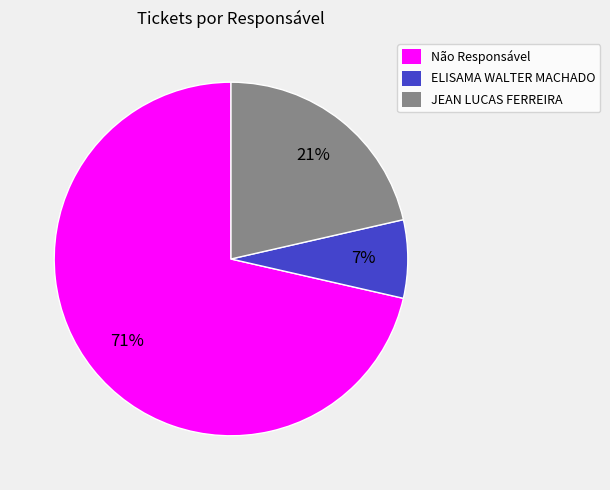

Which slice is the smallest?

ELISAMA WALTER MACHADO